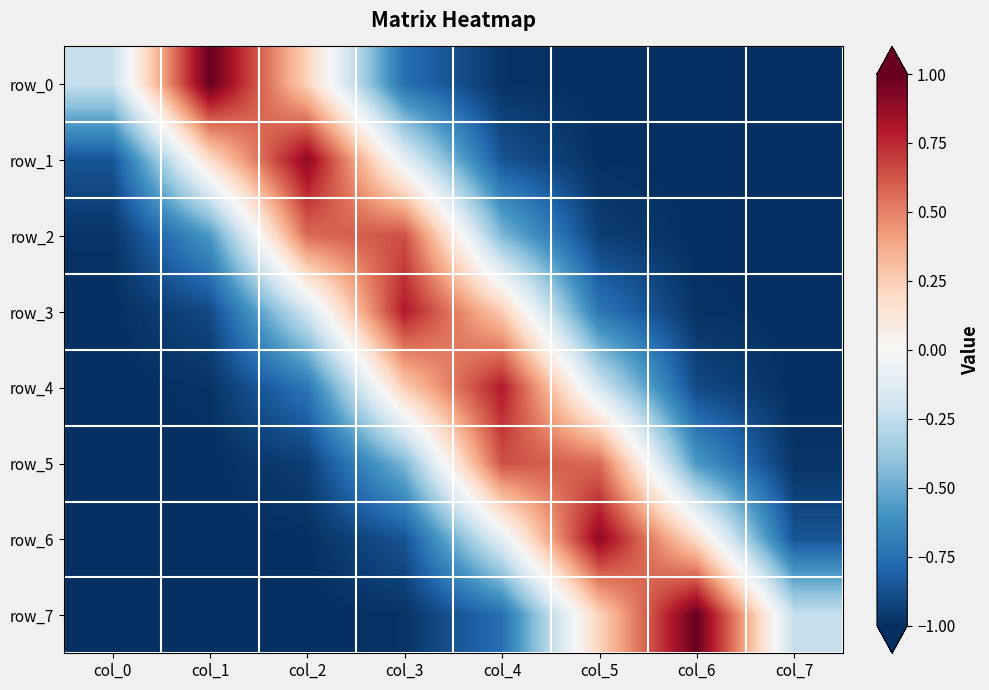

Is it true that row_4 equals 0.8 at col_4?

True